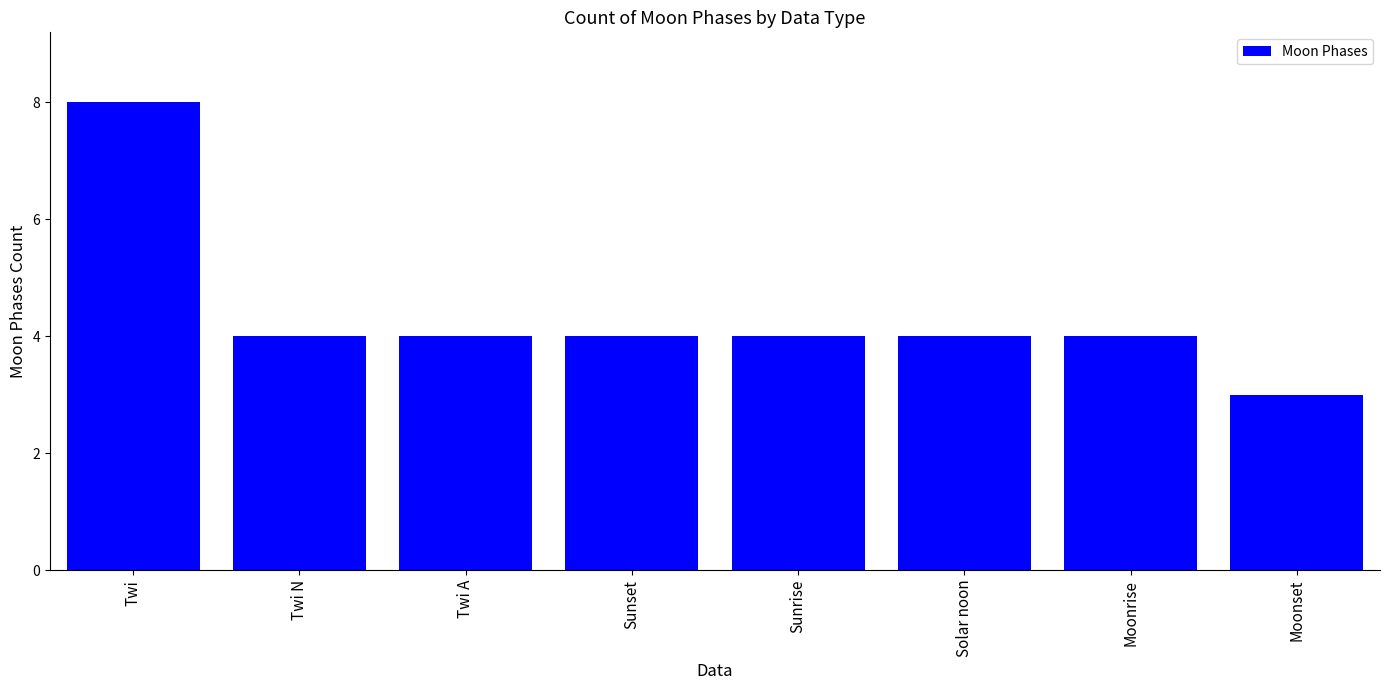

What value does the data have at Solar noon?

4